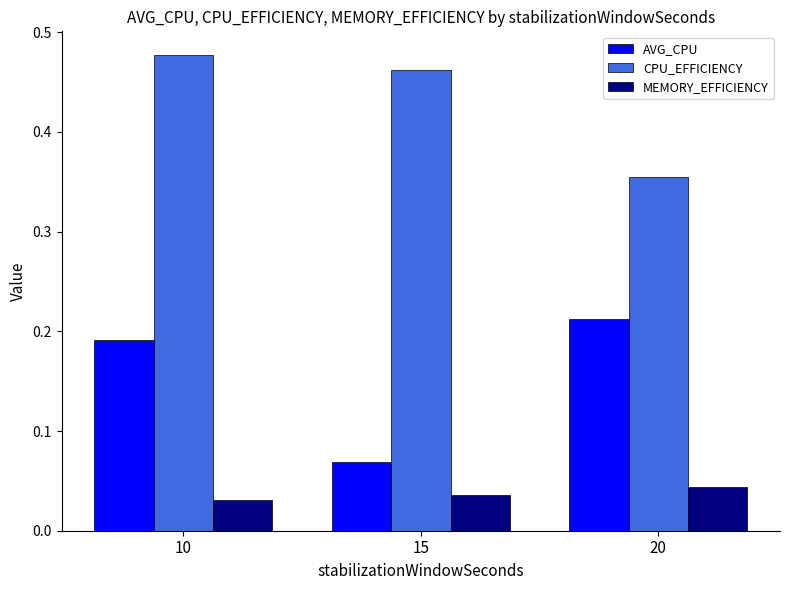

At 10, list the series in order from smallest to largest.

MEMORY_EFFICIENCY, AVG_CPU, CPU_EFFICIENCY